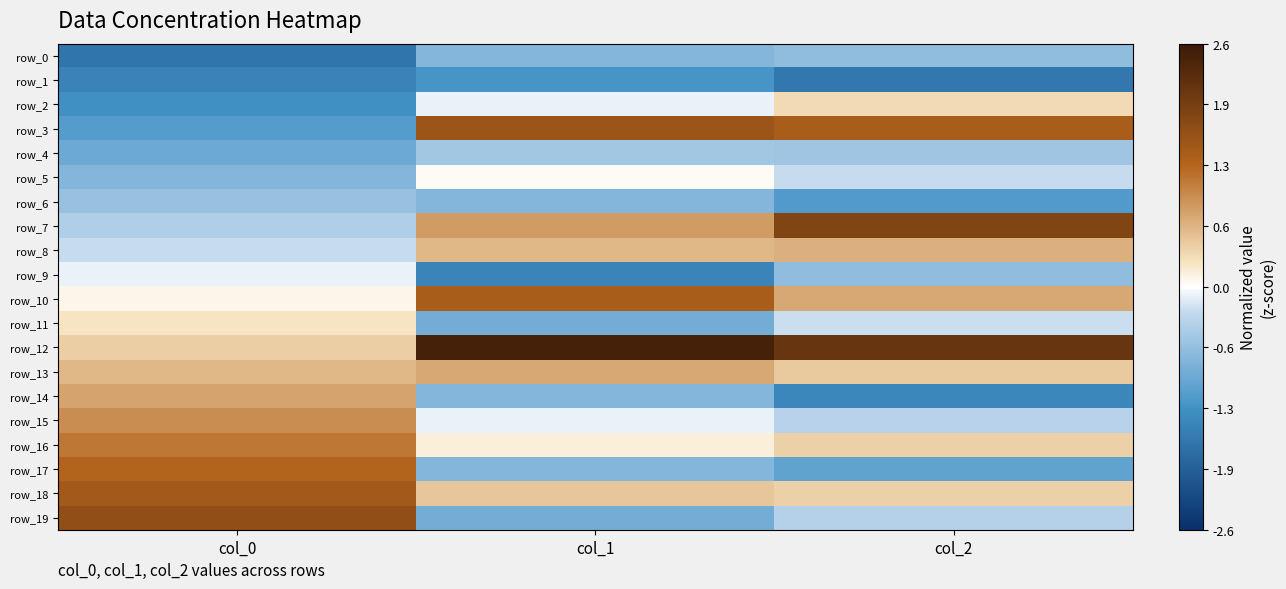

What is the maximum value for row_18?

1.5